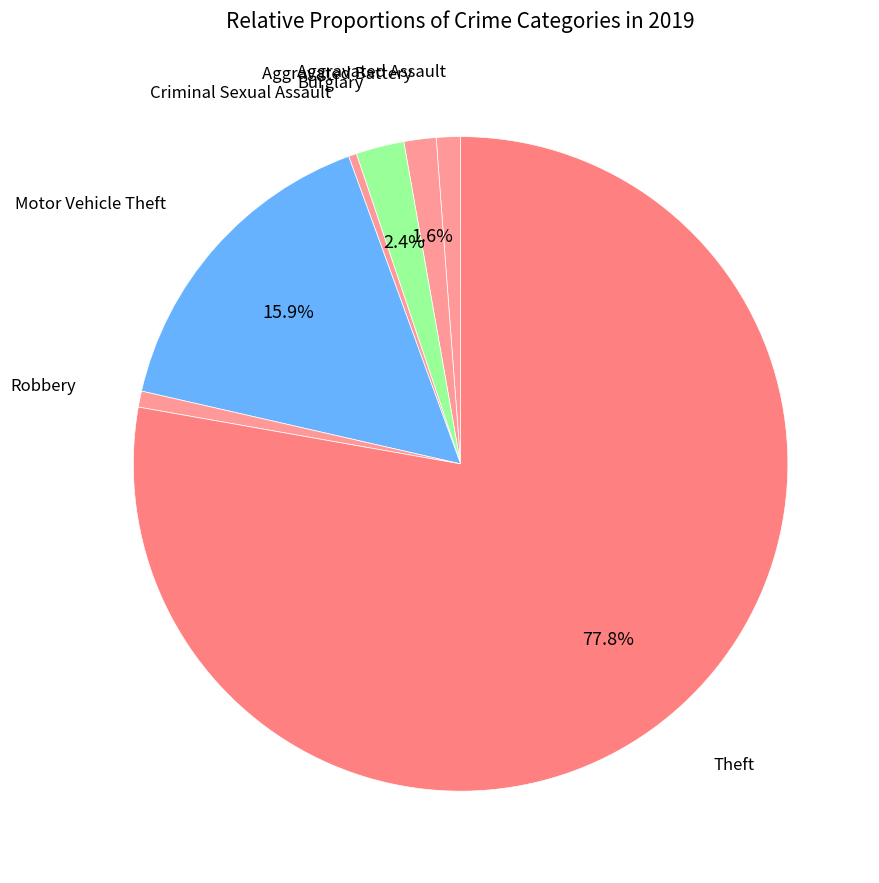

To the nearest percent, what is the average slice percentage?

14%